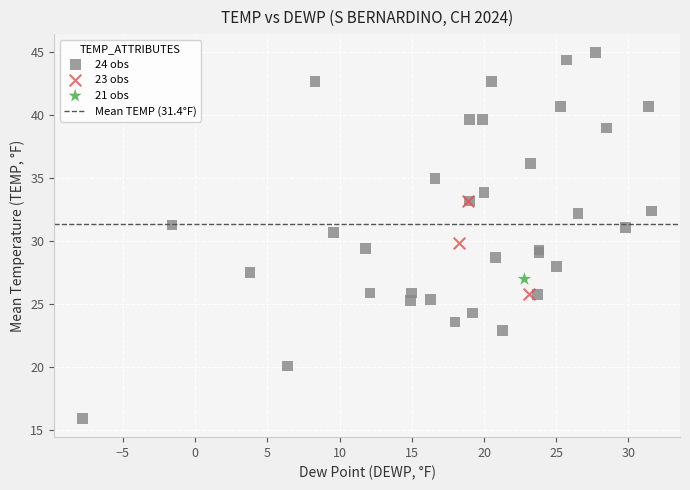

Which series reaches the maximum Y coordinate?

24 obs